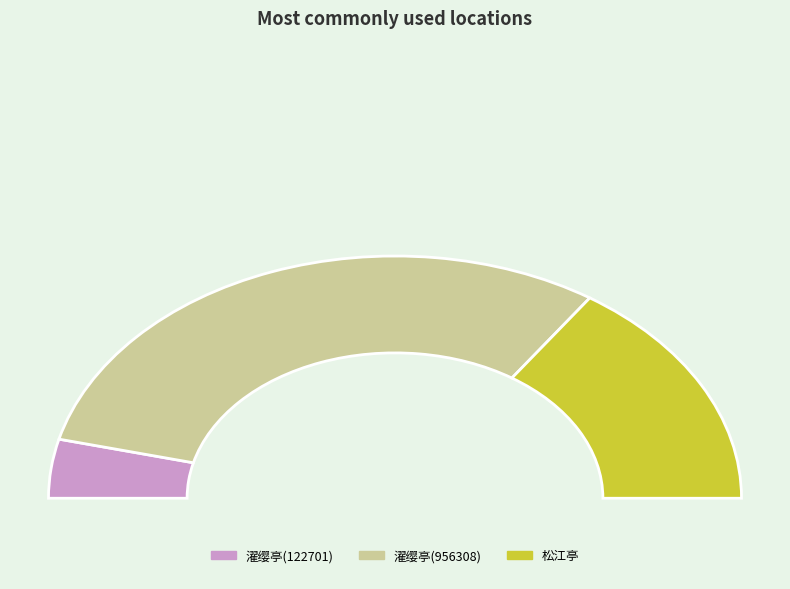

What percentage is NOT represented by 松江亭（在吴江垂虹桥上）?

69.0%